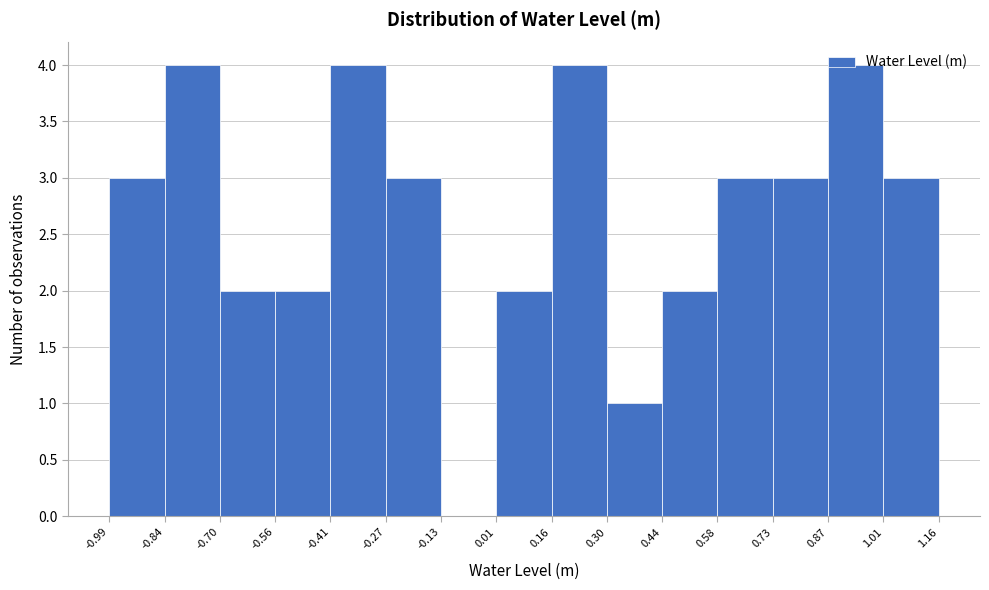

Reading left to right, transcribe this chart: for each bar, give the range it covers on the x-axis and its height. The values are not printed on the chart, so give them approximately, as read against the axis.

-0.99 to -0.84: 3
-0.84 to -0.70: 4
-0.70 to -0.56: 2
-0.56 to -0.41: 2
-0.41 to -0.27: 4
-0.27 to -0.13: 3
-0.13 to 0.01: 0
0.01 to 0.16: 2
0.16 to 0.30: 4
0.30 to 0.44: 1
0.44 to 0.58: 2
0.58 to 0.73: 3
0.73 to 0.87: 3
0.87 to 1.01: 4
1.01 to 1.16: 3